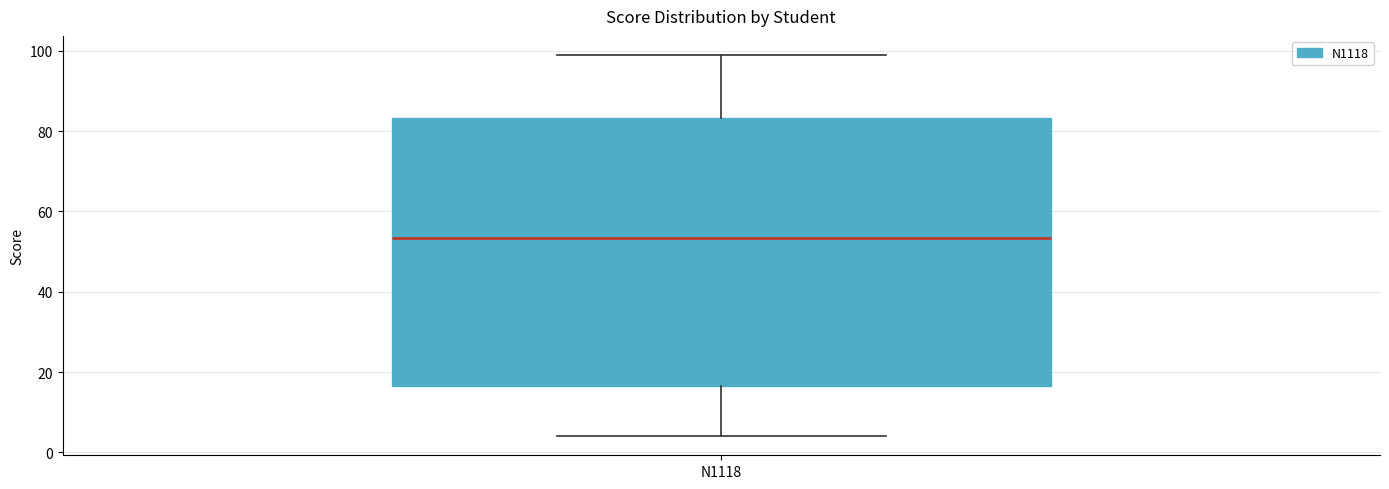

Read this box plot against the y-axis: the position of the median line, the range covered by the box, and the ends of both whiskers. The values are not printed on the chart, so give them approximately, as read against the axis.

median 54, box 16 to 84, whiskers 4 to 100